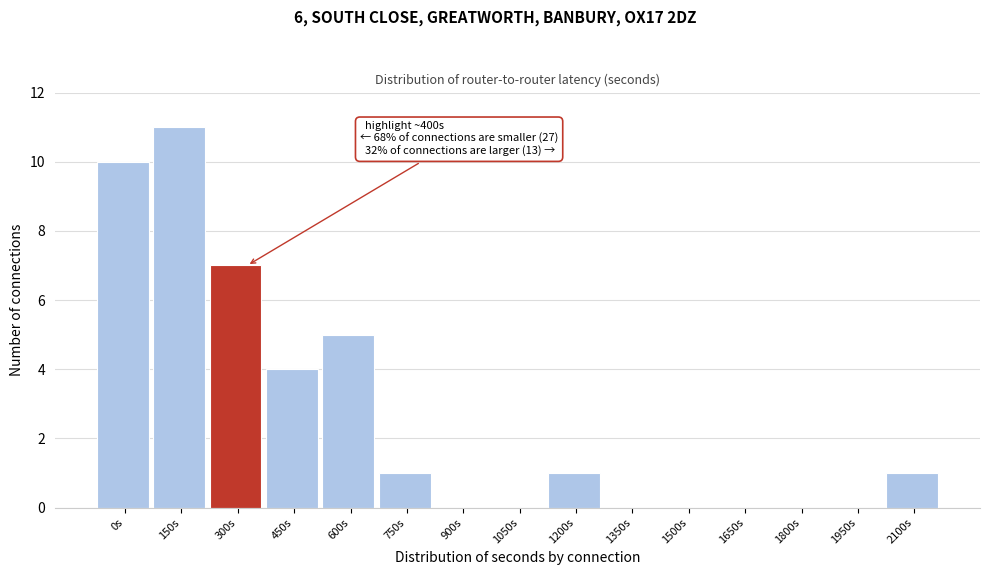

Reading left to right, list all the values displayed in this chart.

0s=10	150s=11	300s=7	450s=4	600s=5	750s=1	900s=0	1050s=0	1200s=1	1350s=0	1500s=0	1650s=0	1800s=0	1950s=0	2100s=1